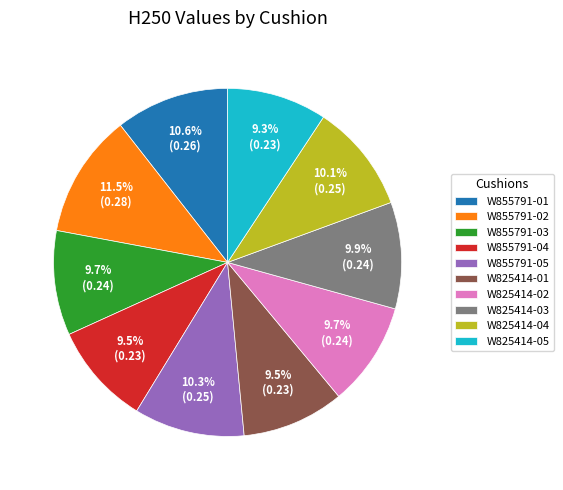

Which slice is the largest?

W855791-02